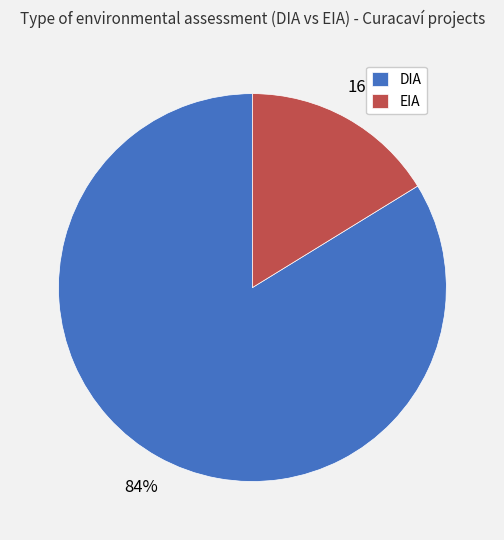

What is the largest slice in the pie chart?

DIA